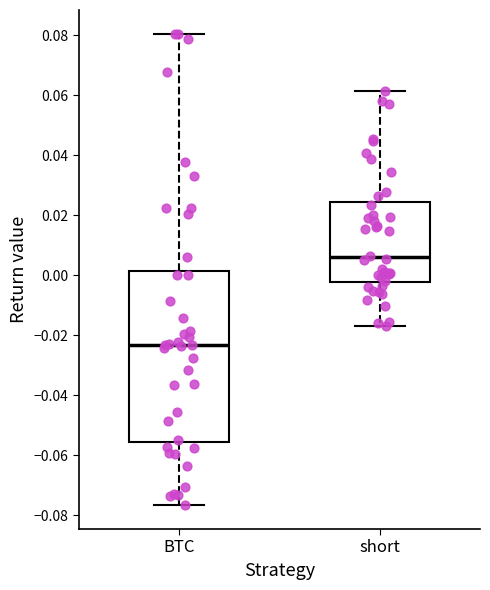

Which box has the highest median line?

short